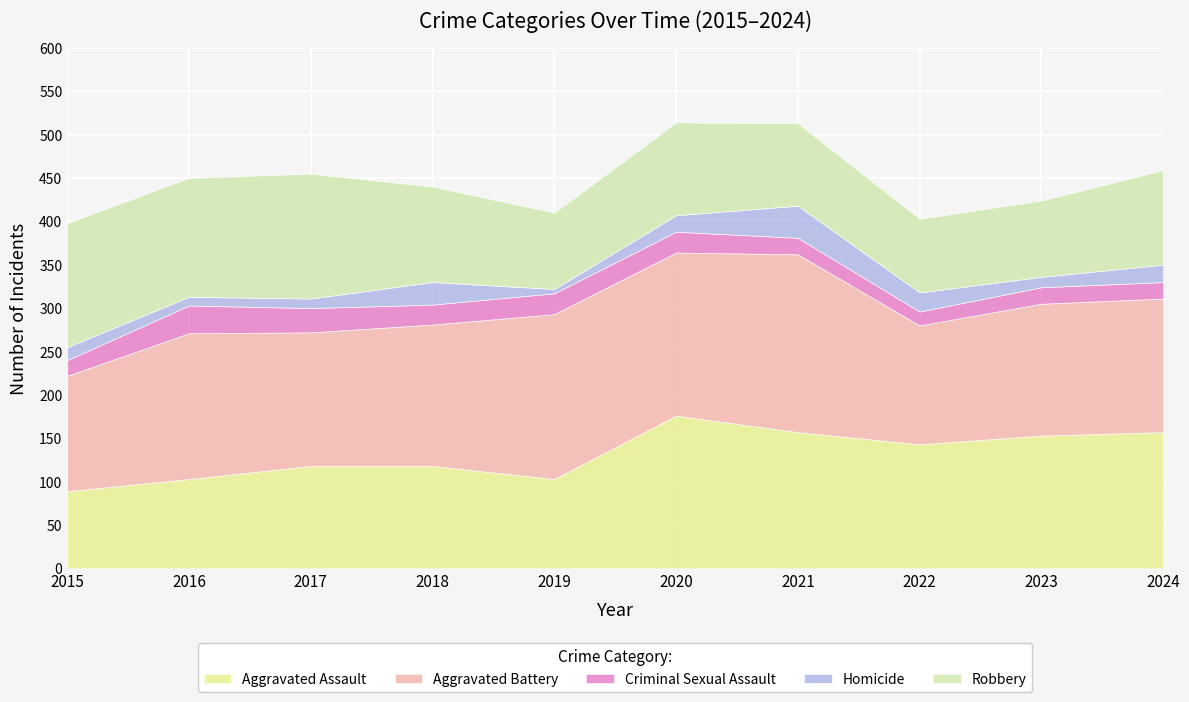

True or false: Homicide has more than 1 points higher than both neighbors.

True